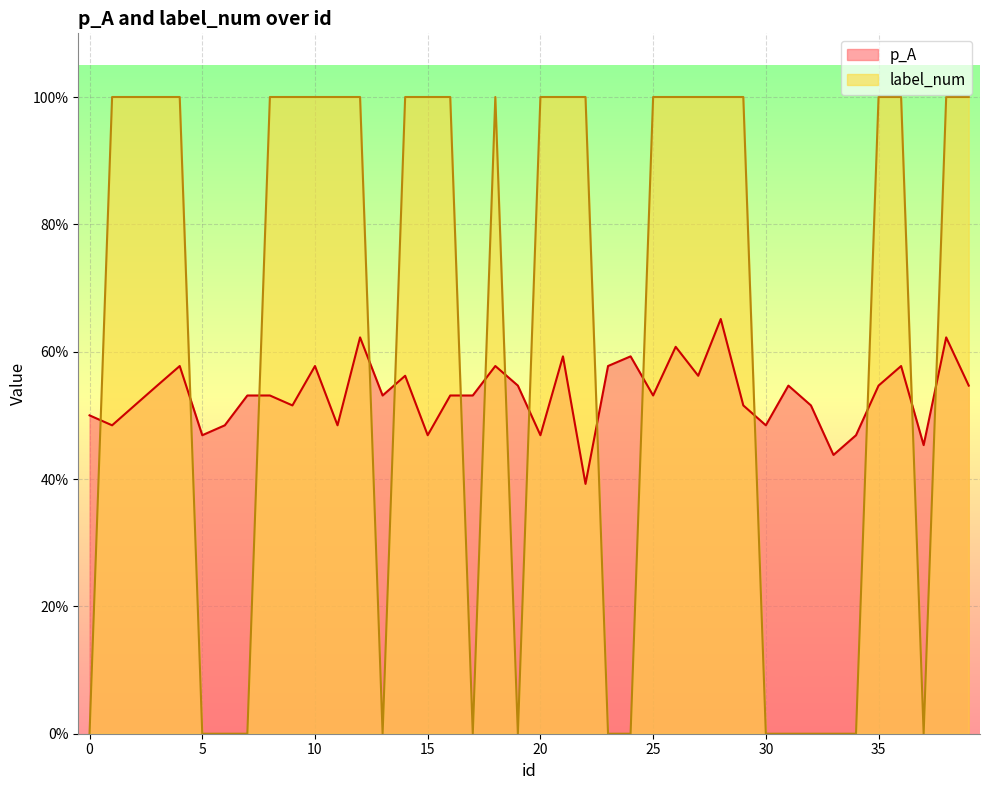

Count the number of categories in the chart.

40